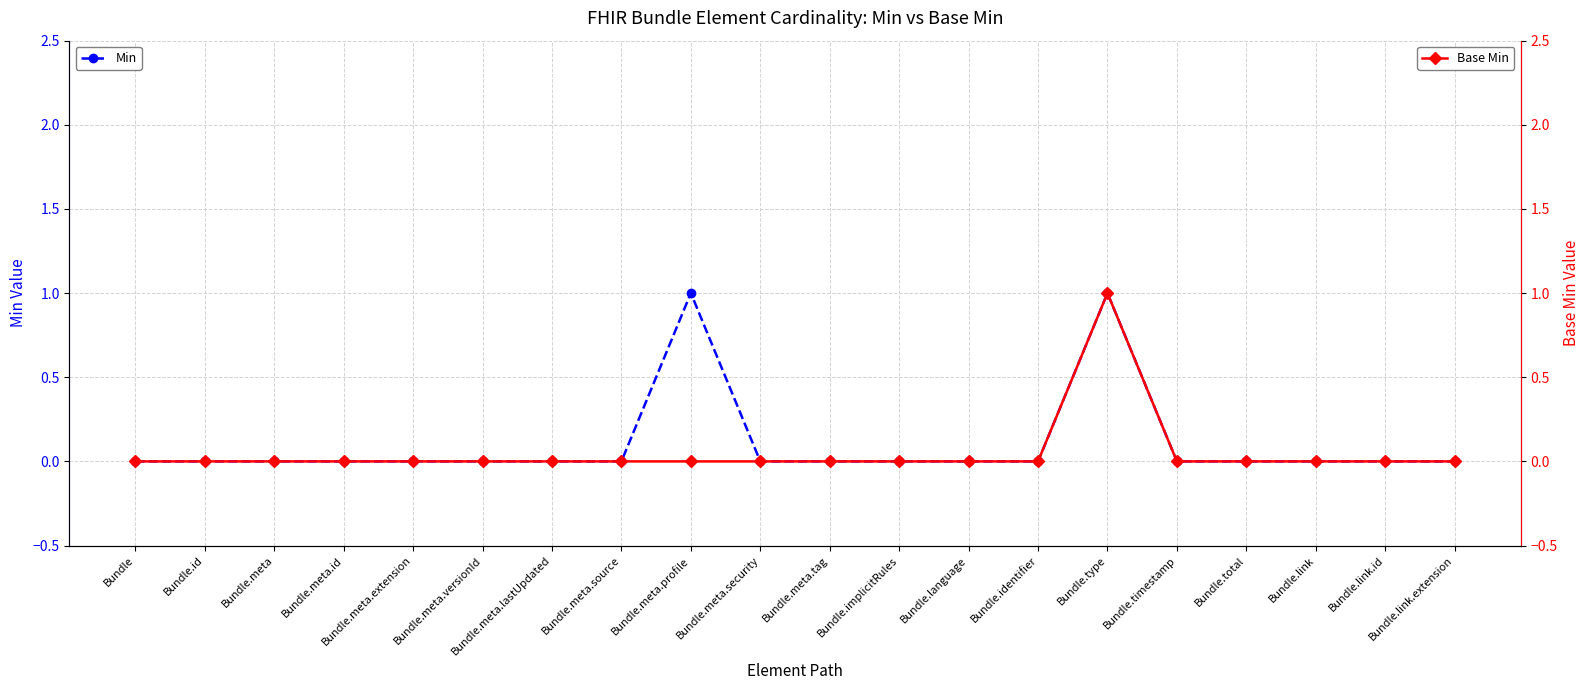

Does the chart have visible grid lines?

Yes